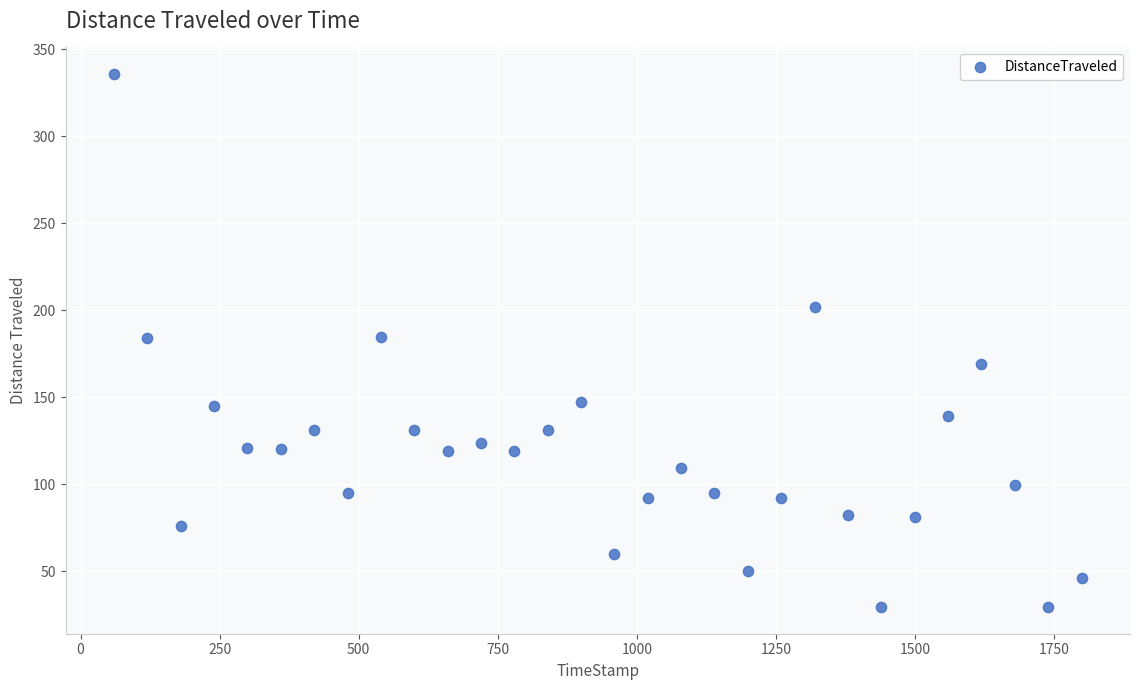

What is the range of Y values (max minus min)?

306.1